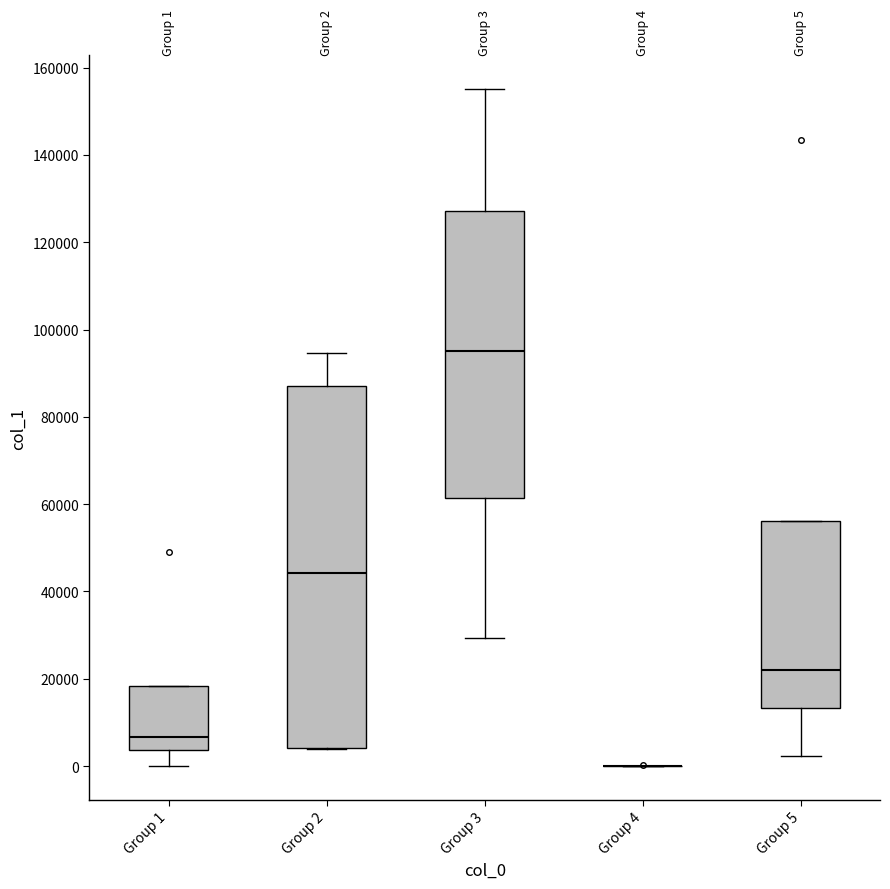

Which box is the tallest, from its lower edge to its upper edge?

Group 2